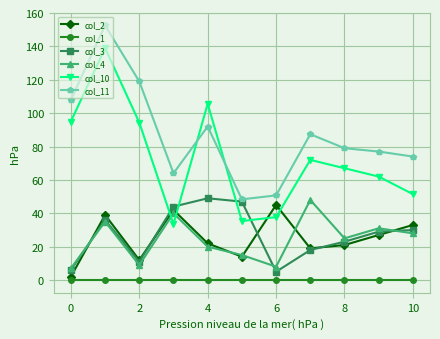

What is the value of the col_3 point at the 1st from the left?

6.0